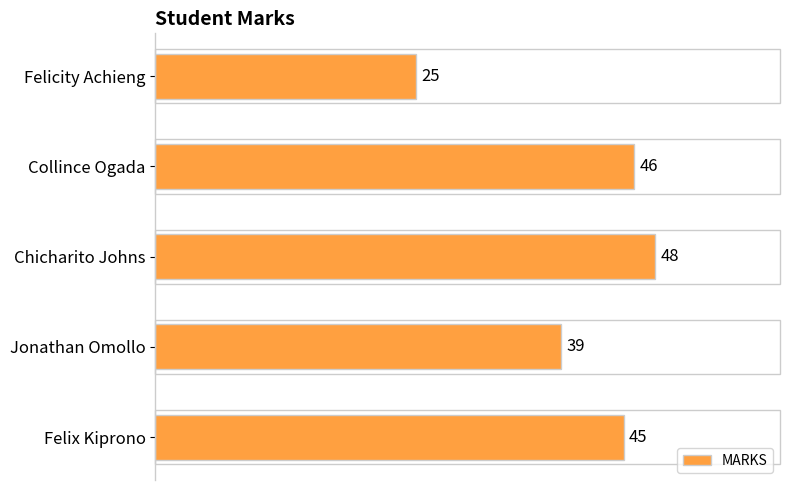

How many values are below 45?

2